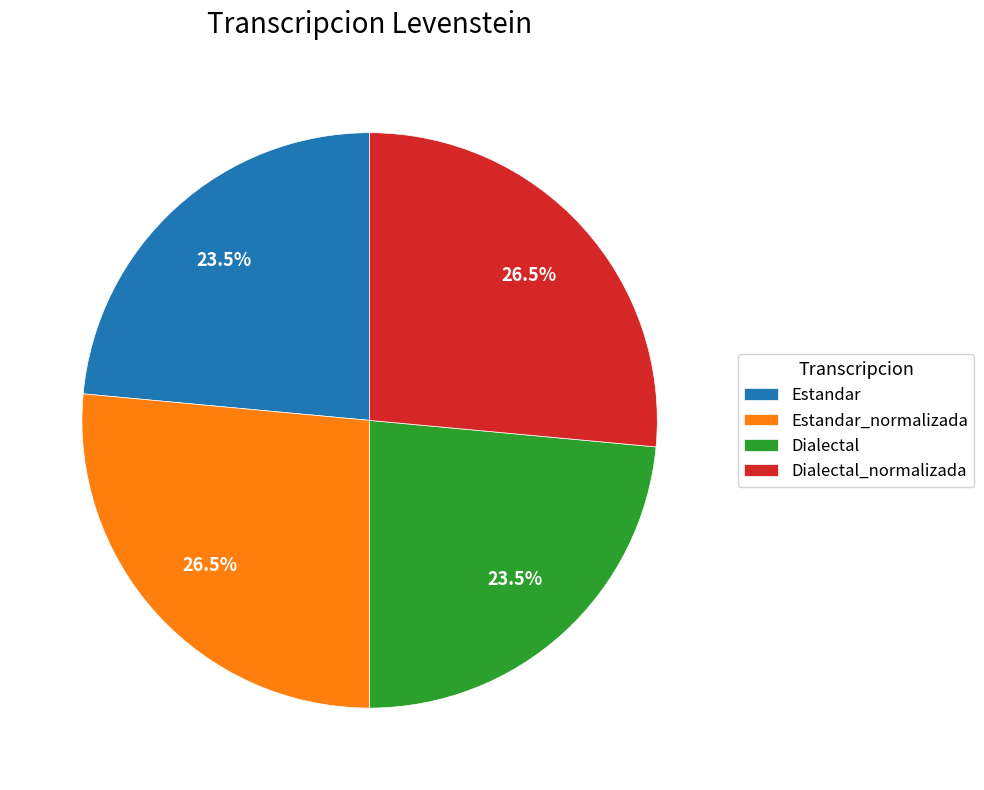

Is there any slice that represents more than half of the pie?

No